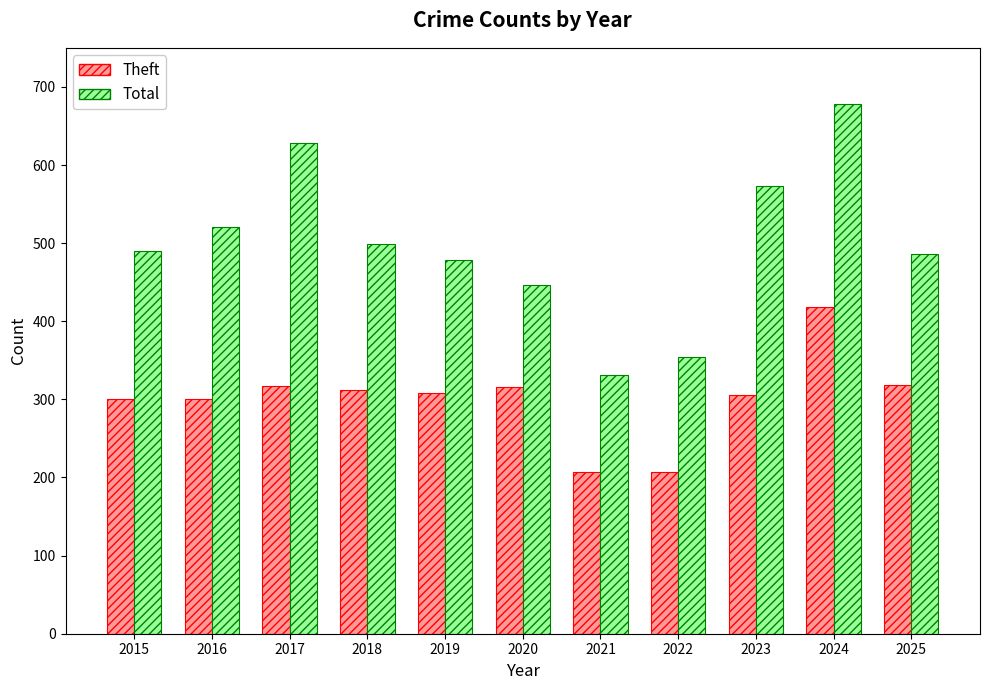

How many distinct data groups are displayed?

2